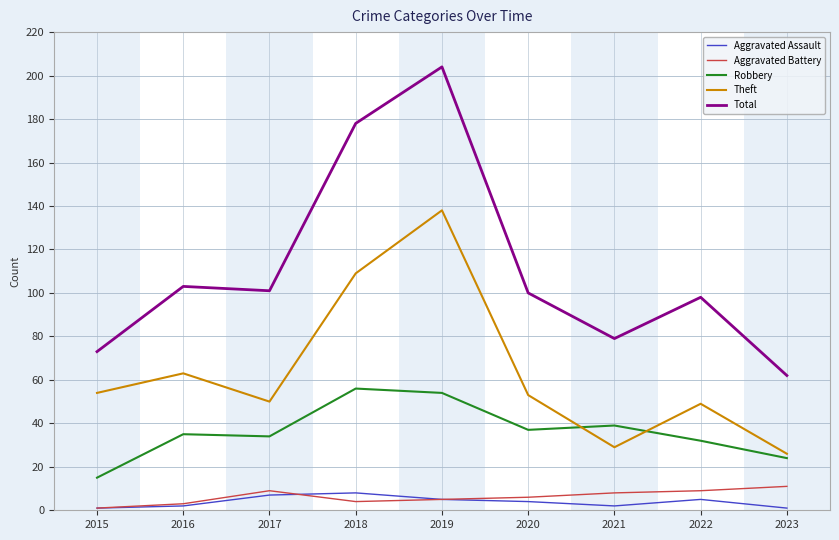

Count the number of categories in the chart.

9